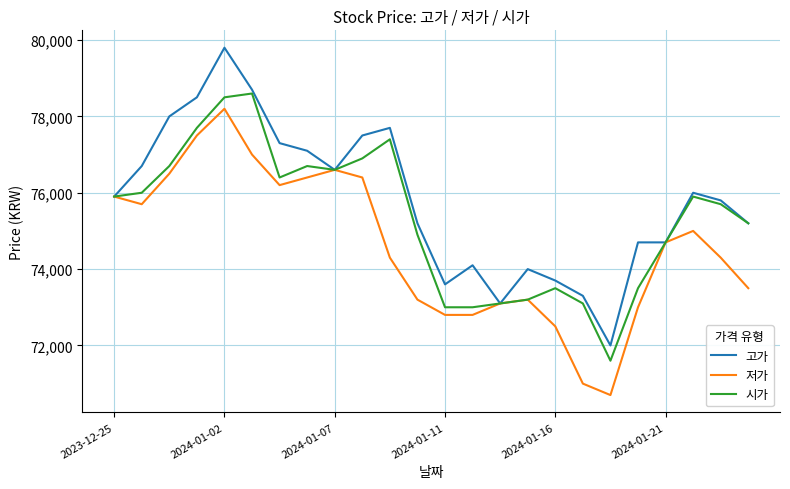

Which series has the largest total across all categories?

고가